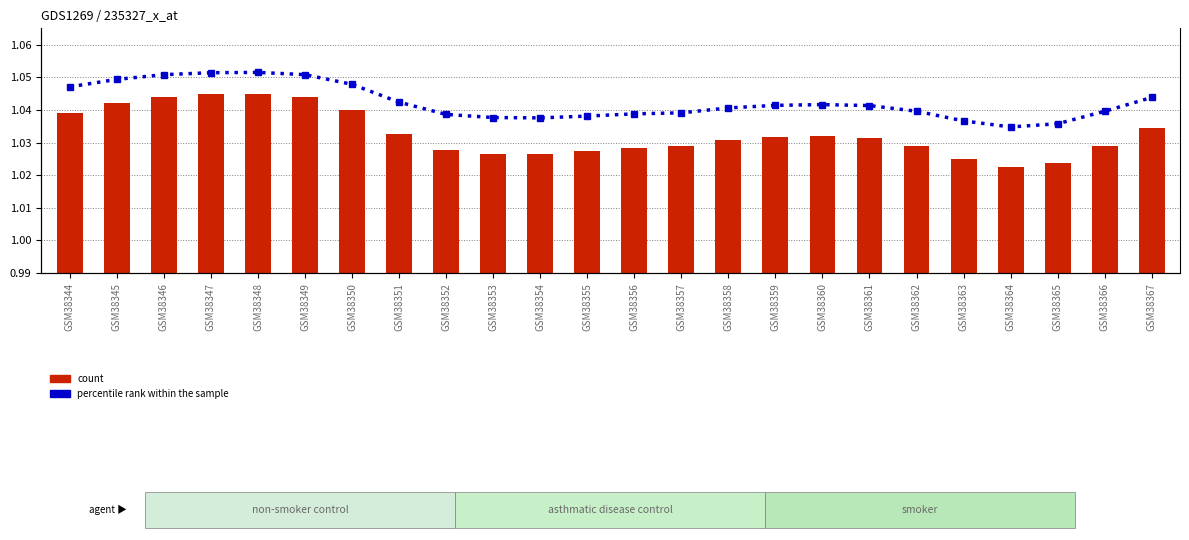

Which series changed the most between GSM38360 and GSM38367?

count